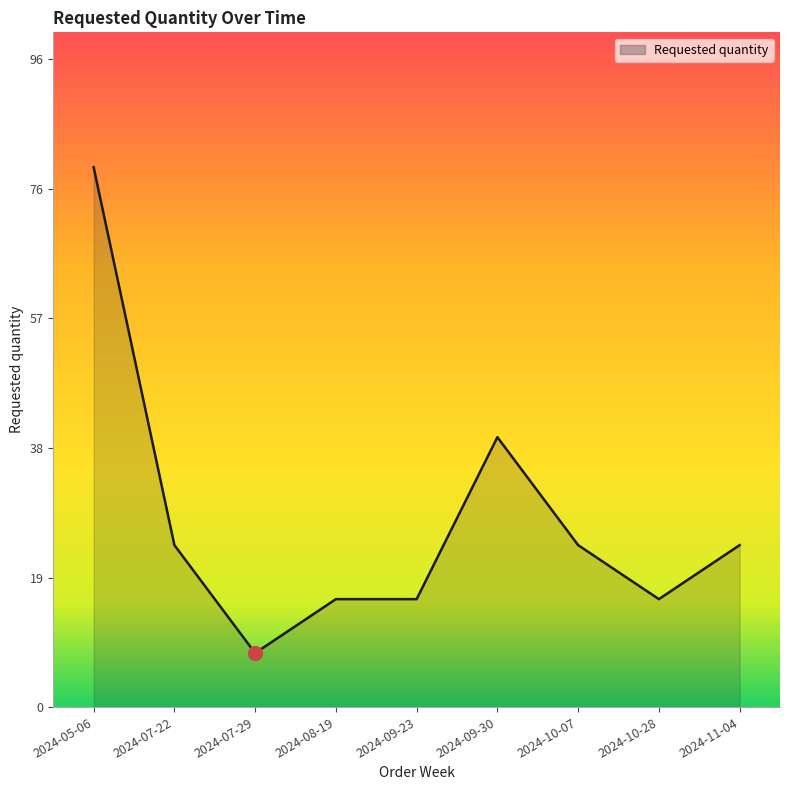

What is the difference between the maximum and minimum values?

72